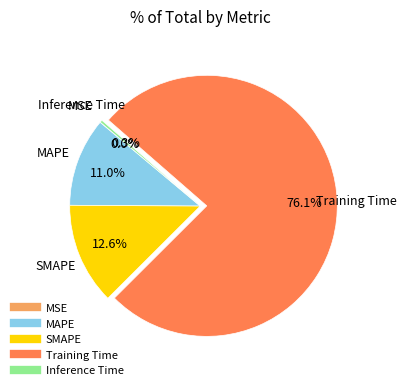

Does SMAPE represent more than half of the total?

No